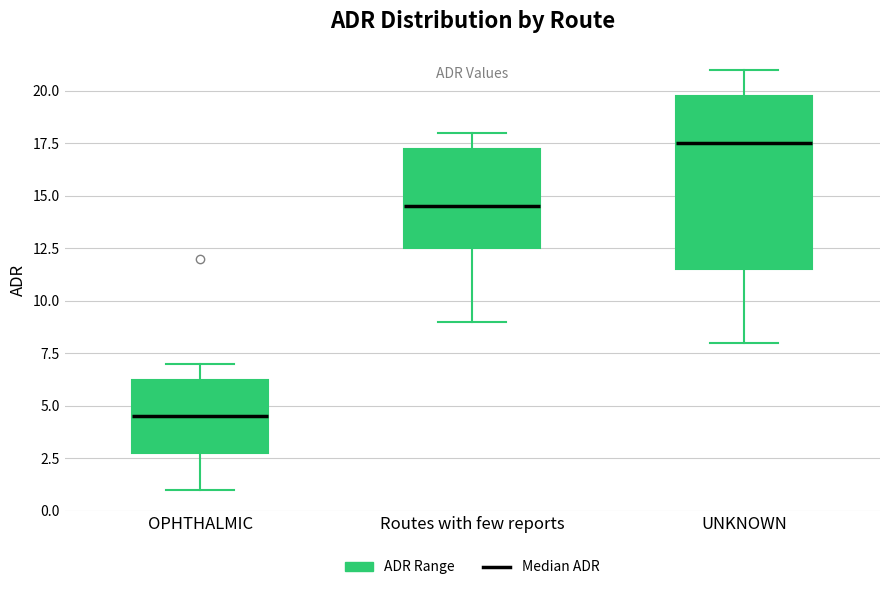

Which box is the tallest, from its lower edge to its upper edge?

UNKNOWN